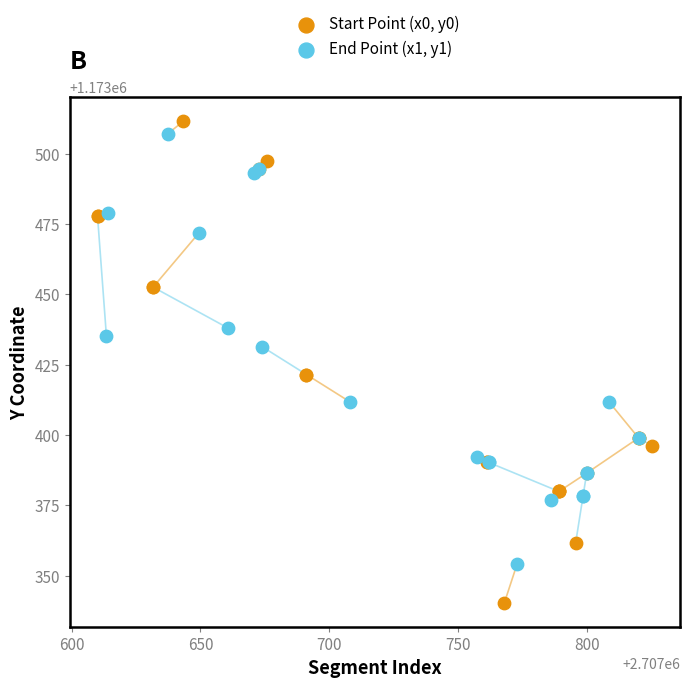

Which series reaches the minimum Y coordinate?

Start Point (x0, y0)